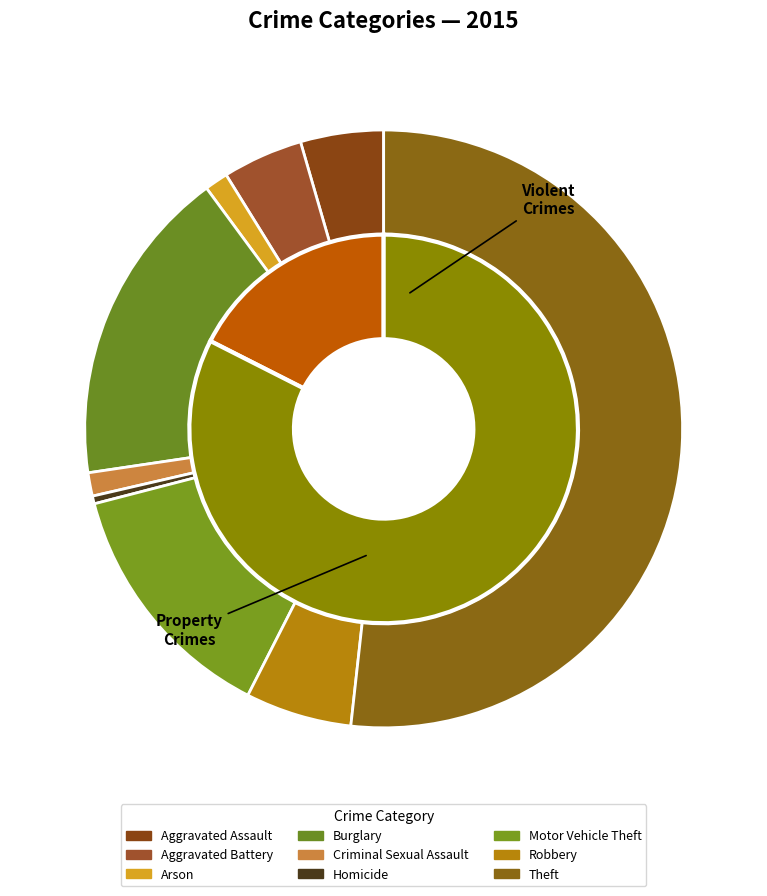

Count the number of slices in the pie.

9